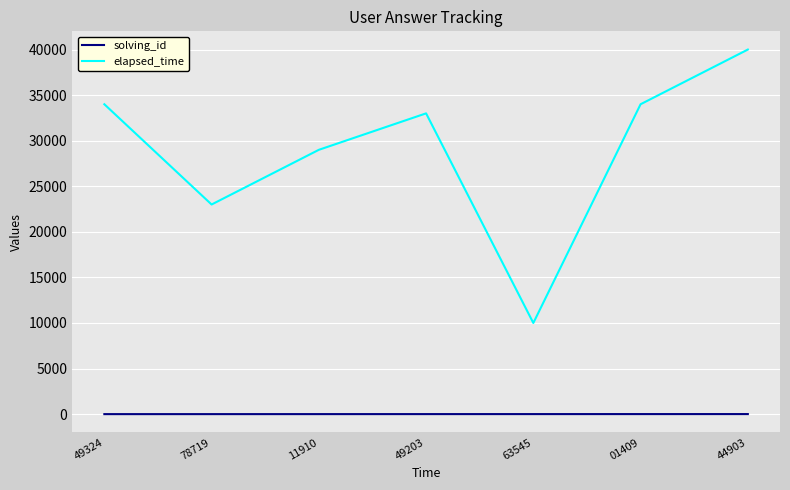

At 44903, list the series in order from smallest to largest.

solving_id, elapsed_time